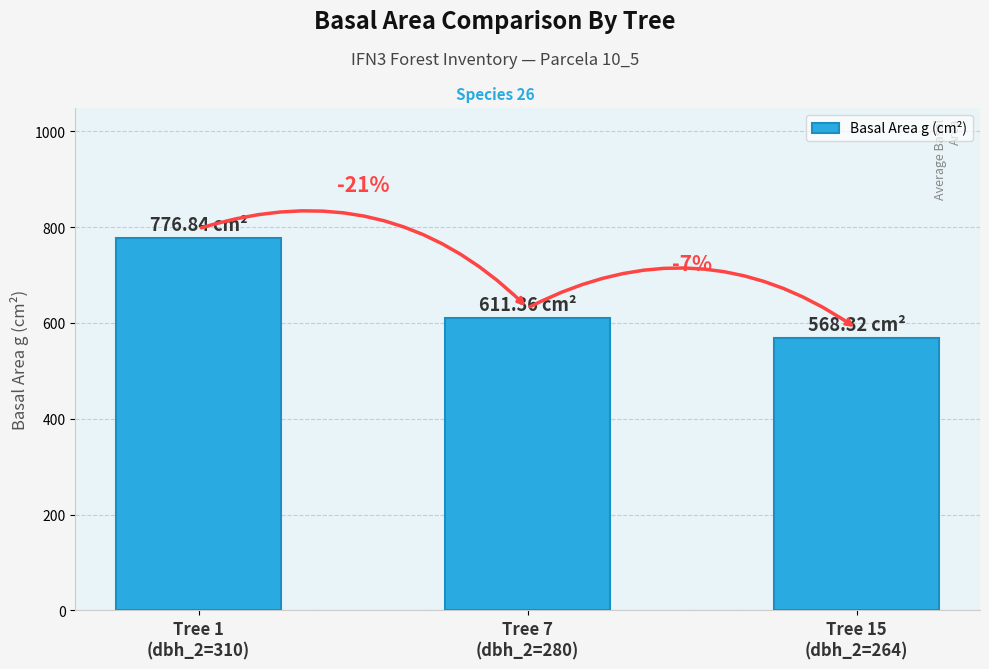

Reading right to left, transcribe all the data shown in this chart.

Tree 15
(dbh_2=264)=568.3	Tree 7
(dbh_2=280)=611.4	Tree 1
(dbh_2=310)=776.8